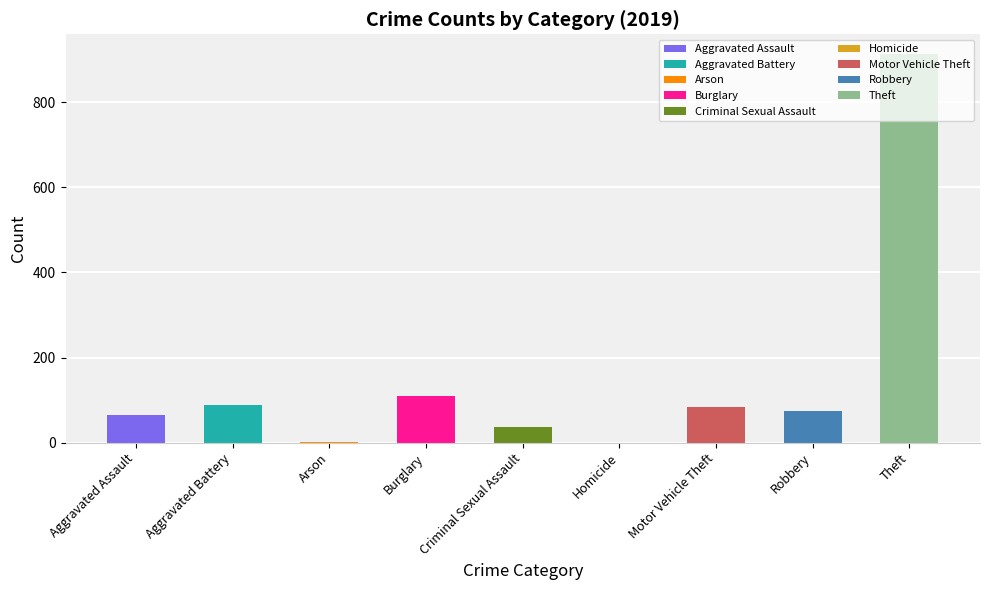

How many groups of bars are there?

9